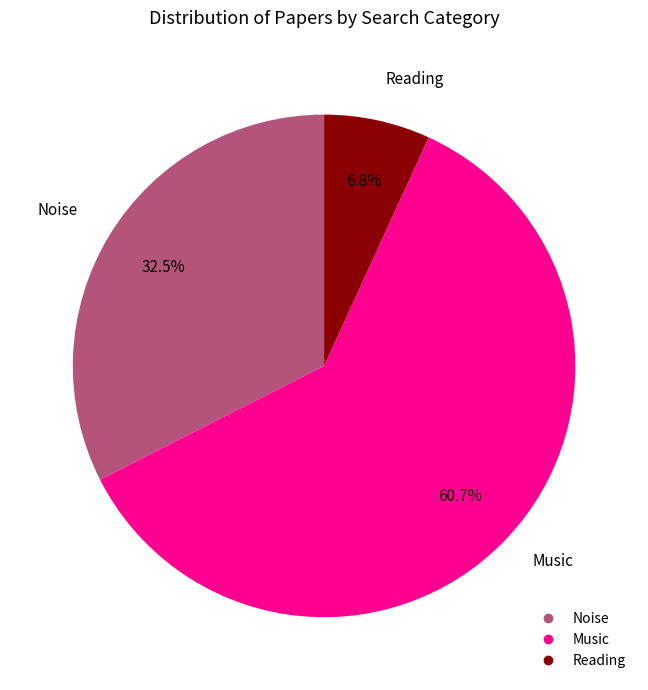

Which has a higher value, Reading or Music?

Music